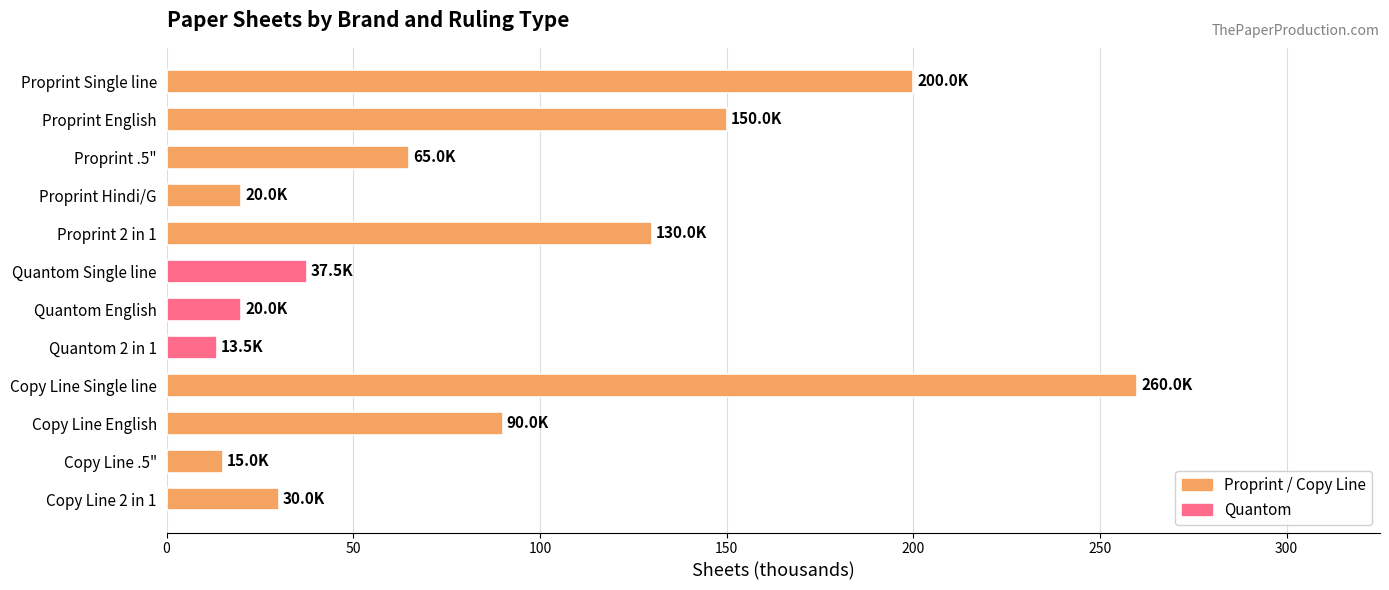

What is the minimum value shown in the chart?

13.5